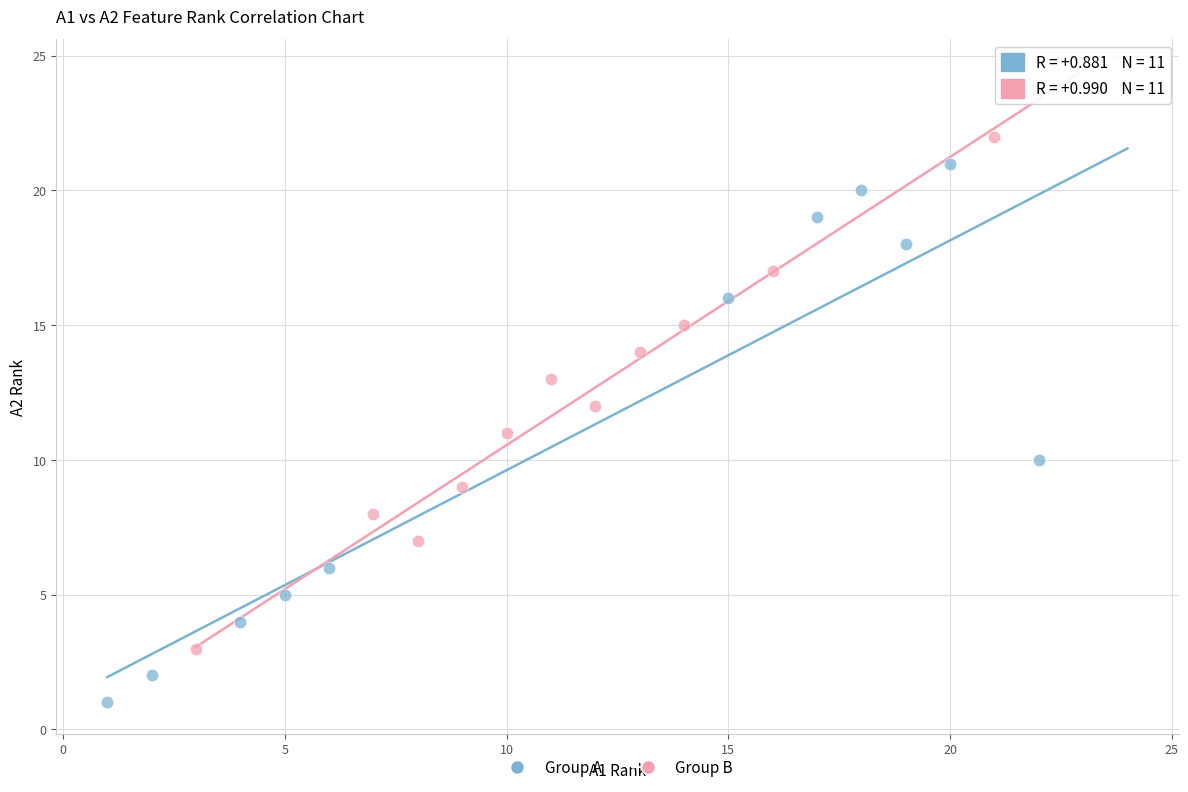

Which series has the largest Y range (max minus min)?

Group A